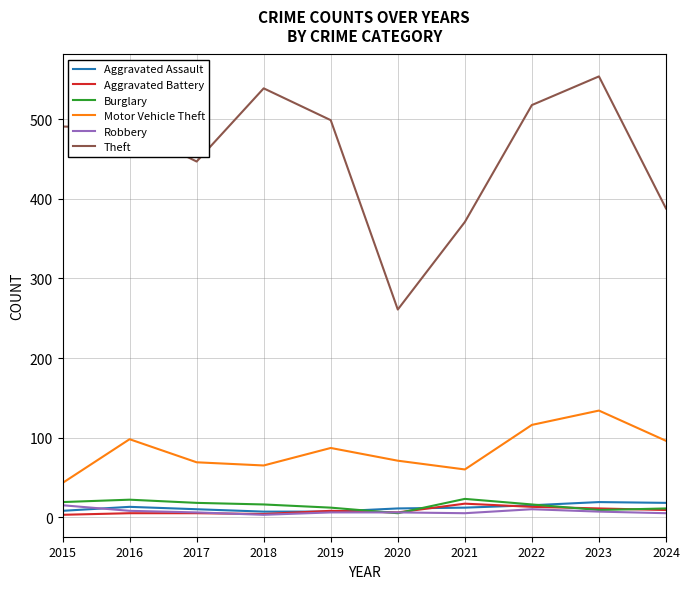

What value does the Aggravated Assault series have at 2023?

19